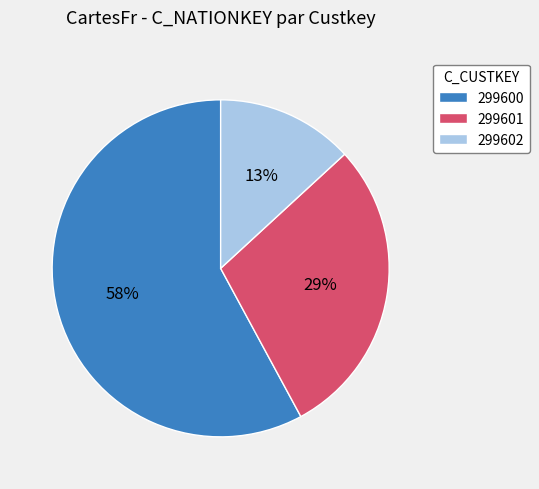

To the nearest percent, what percentage of the pie is 299600?

58%